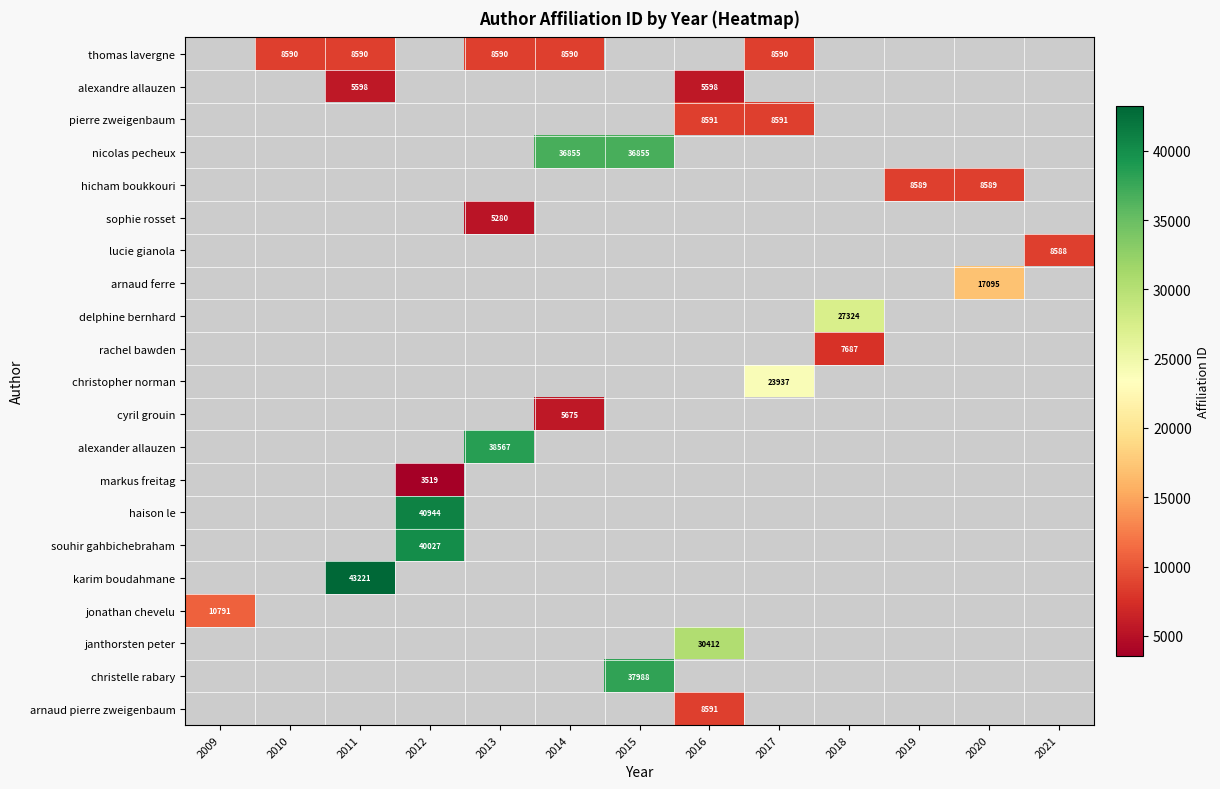

The value of karim boudahmane at 2011 is 17392. True or false?

False